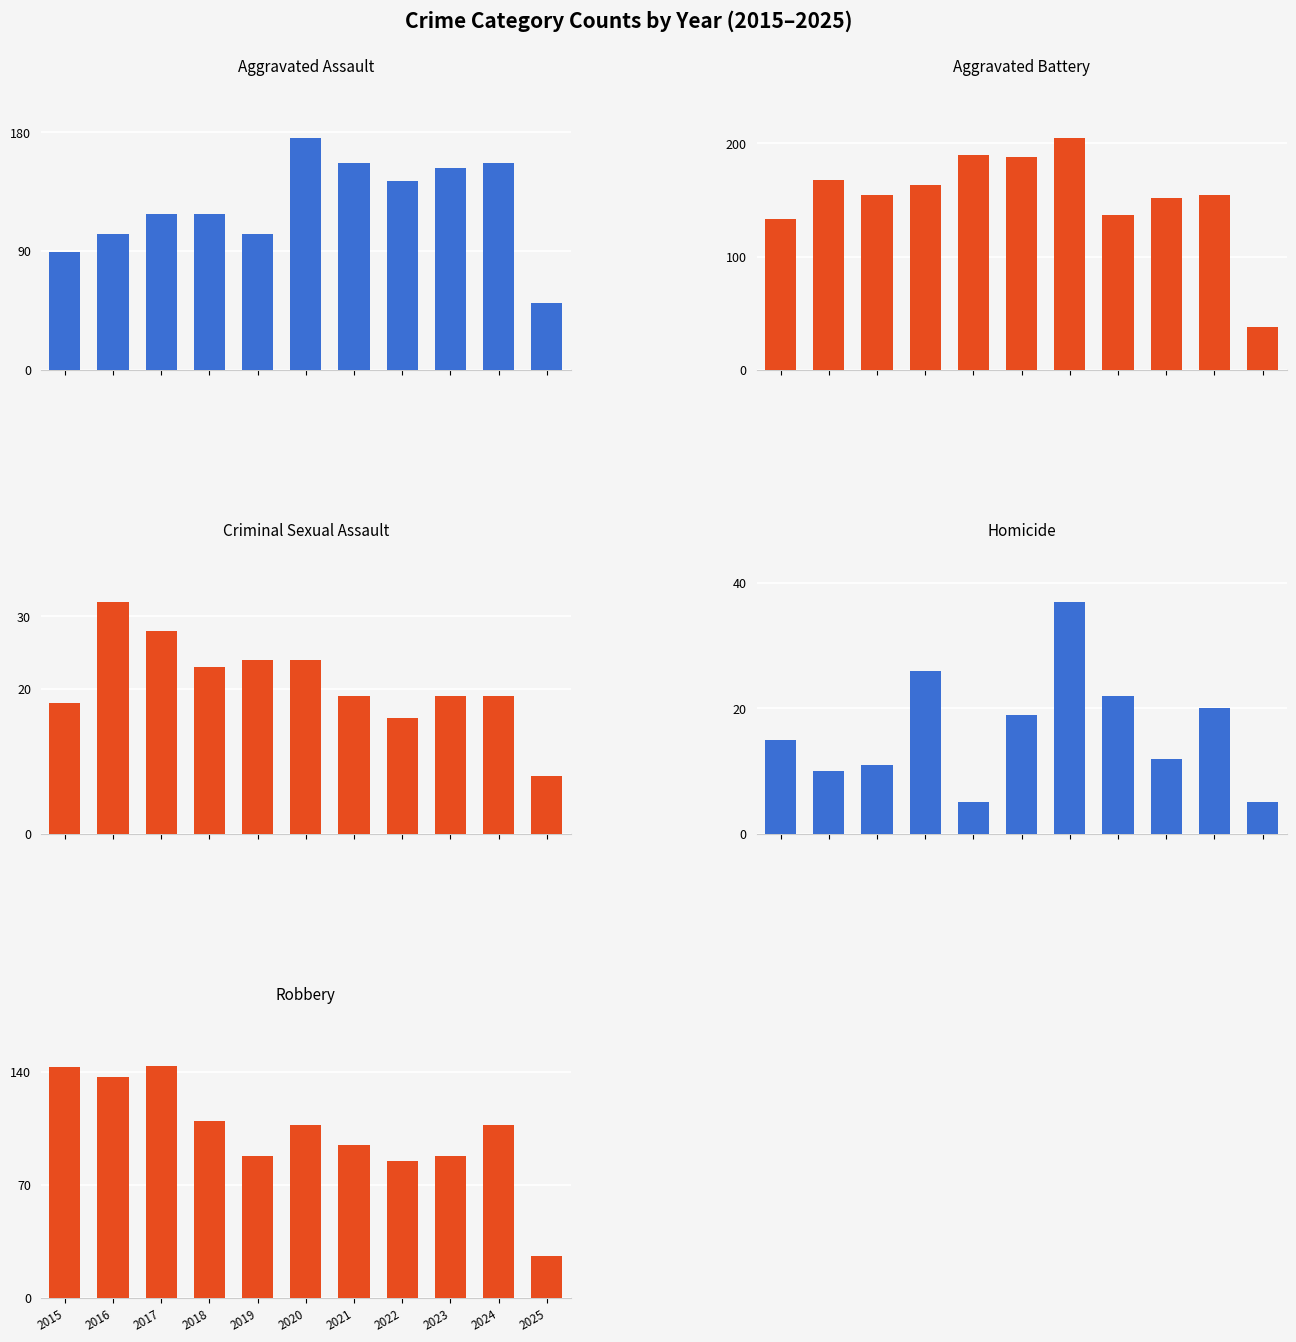

Which series has the largest range (max minus min)?

Aggravated Battery